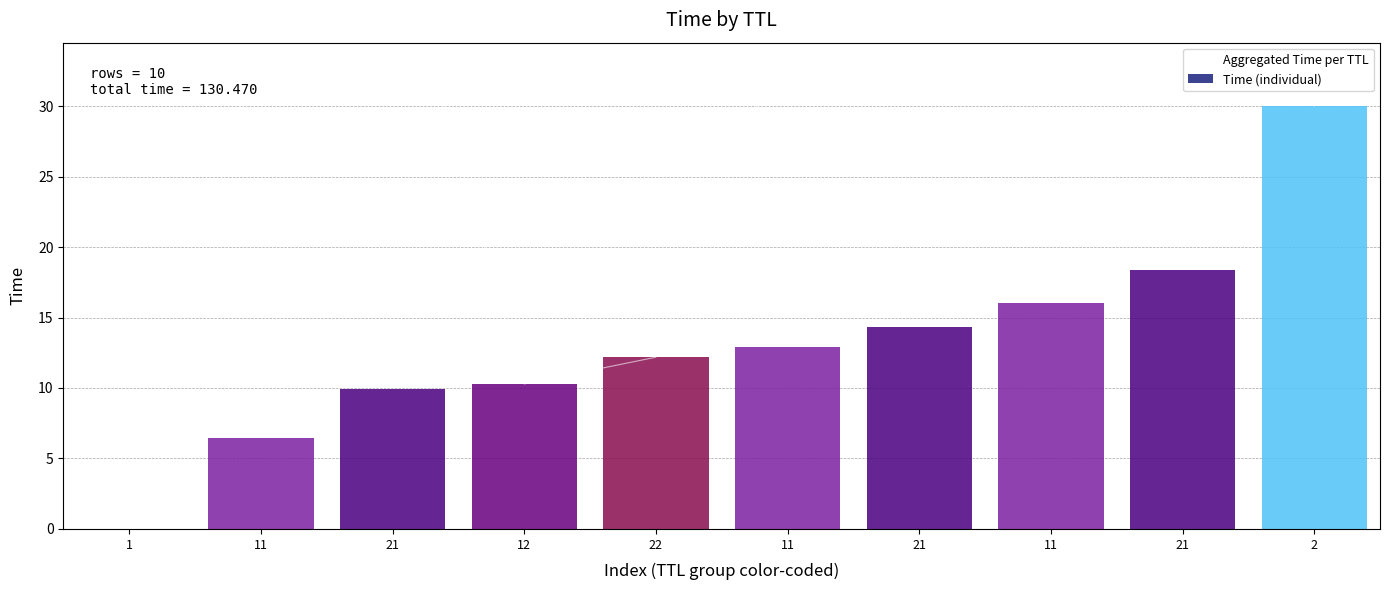

How many values in the Time (individual) series are below 12?

4